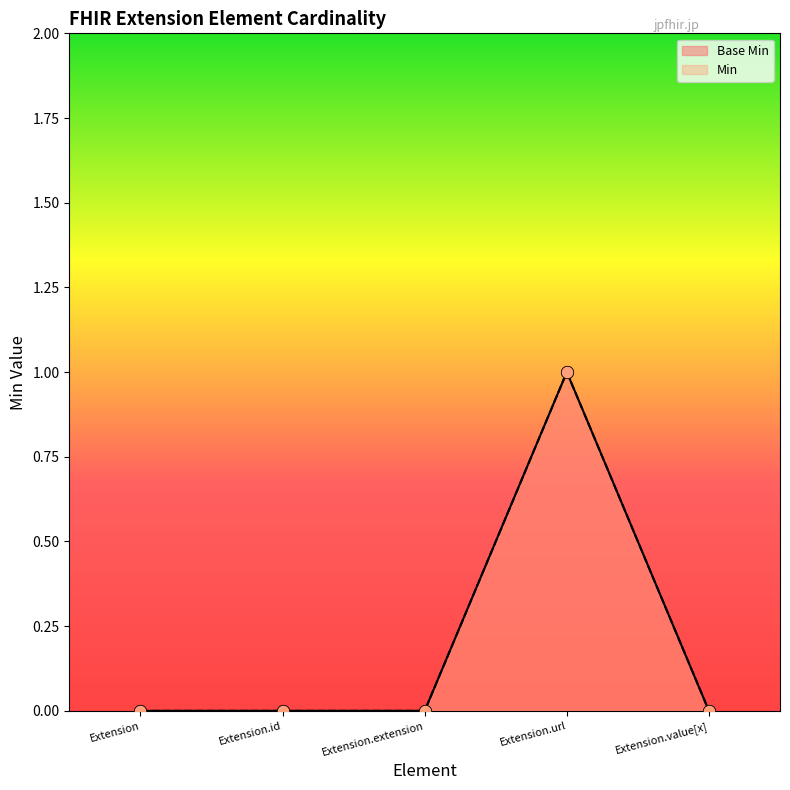

Which series has the largest total across all categories?

Base Min